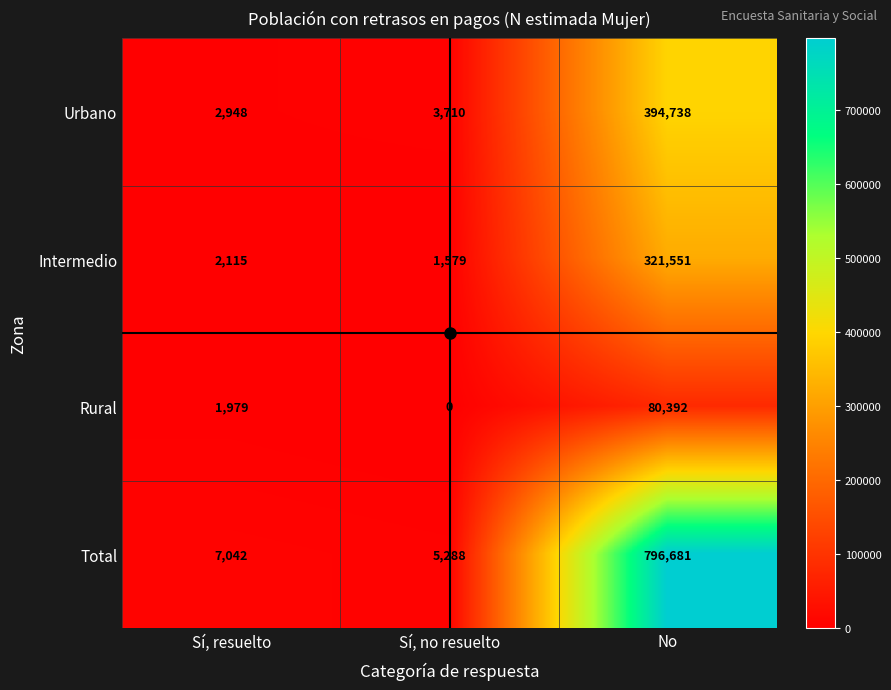

What is the difference between the highest and lowest values at Sí, resuelto?

5063